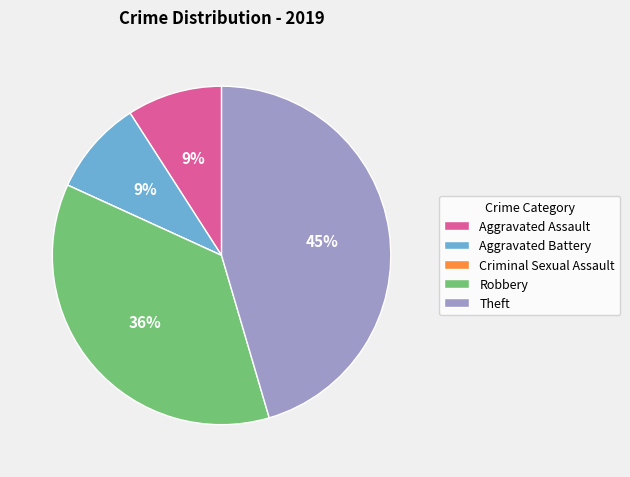

To the nearest percent, what is the difference between the largest and smallest slice percentages?

45%